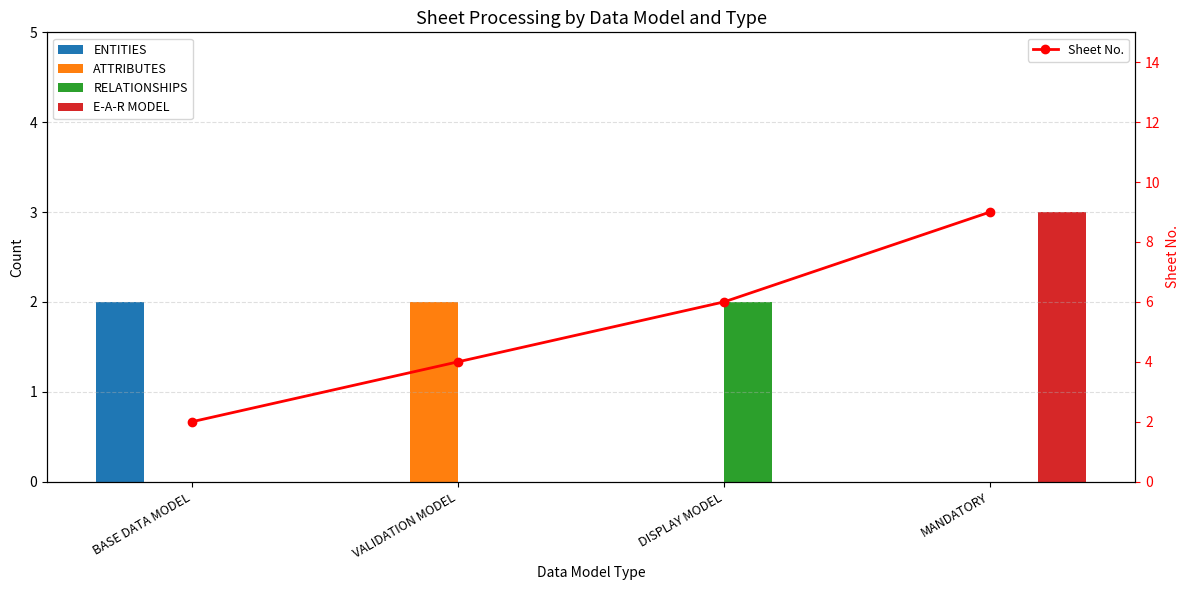

What are all the series names shown in the legend?

ENTITIES, ATTRIBUTES, RELATIONSHIPS, E-A-R MODEL, Sheet No.